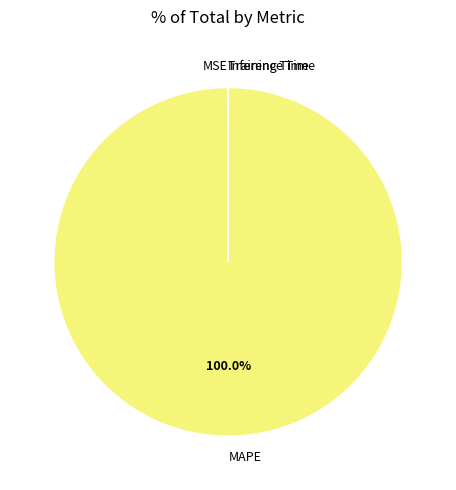

To the nearest percent, what is the average slice percentage?

25%